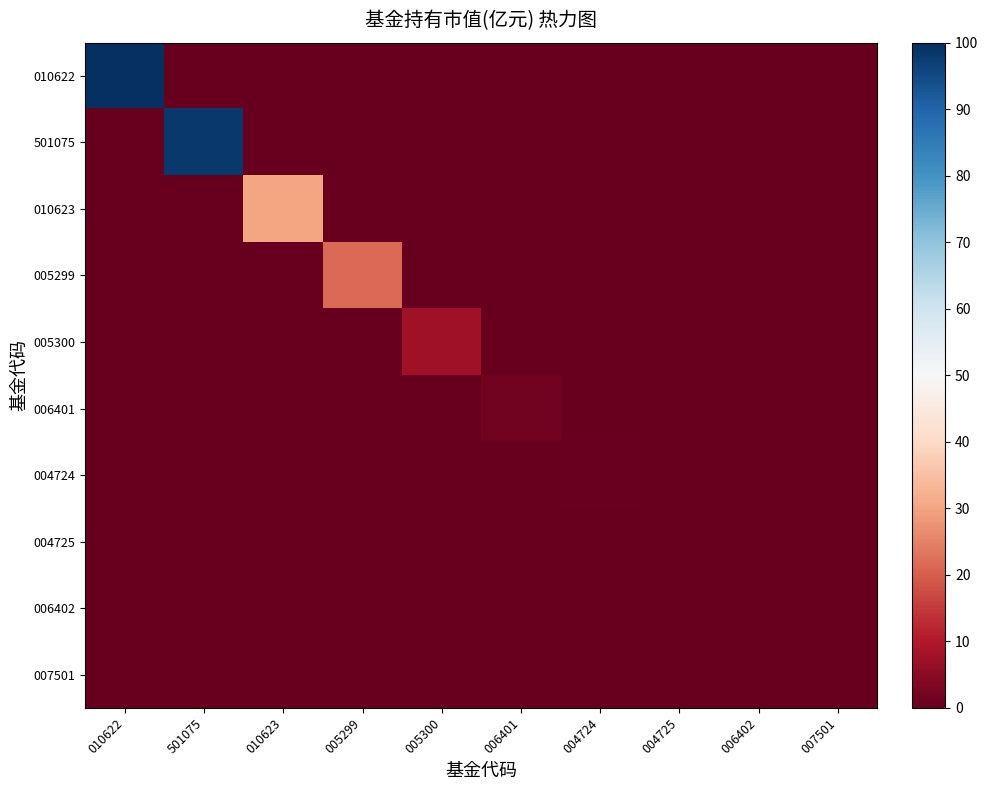

What is the total value across all series at 010623?

30.4